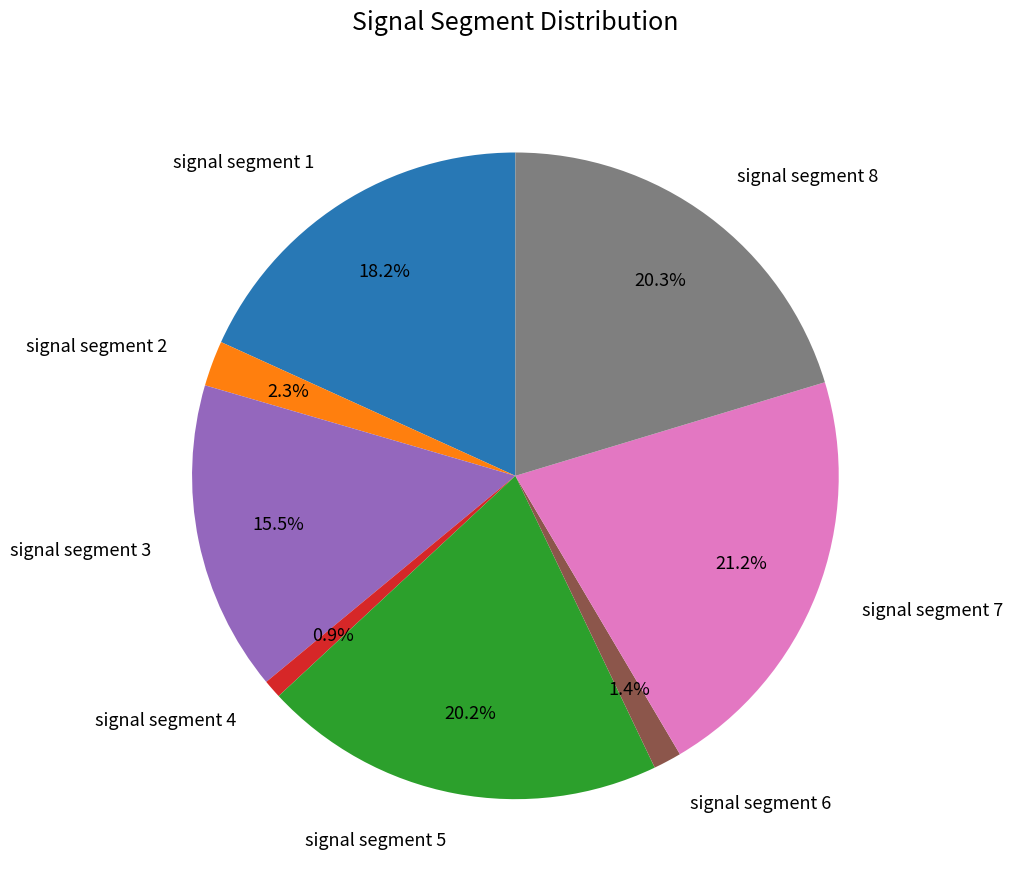

How many segments does this pie chart have?

8